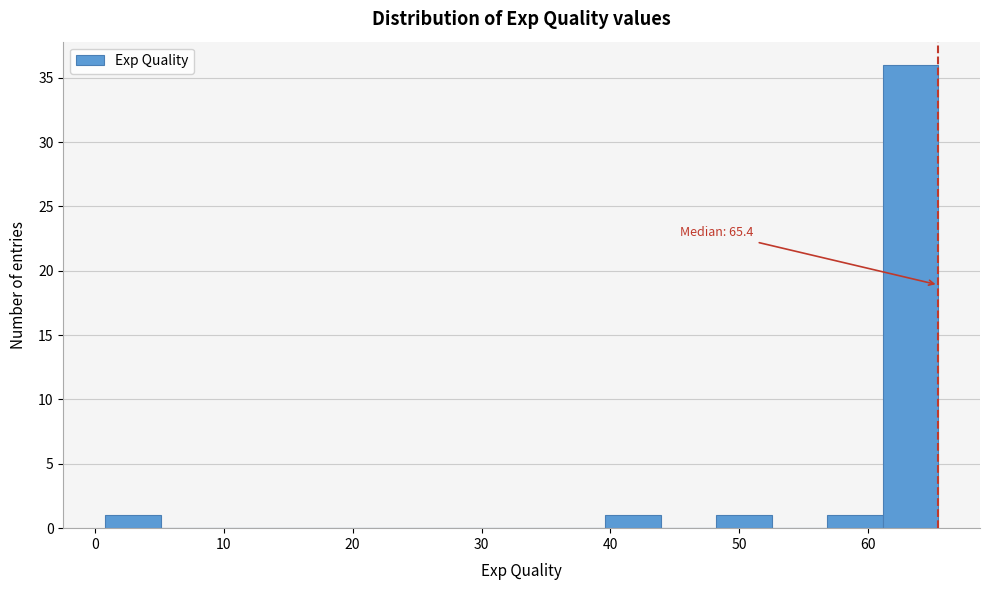

Which range on the x-axis has the tallest bar?

61 to 65